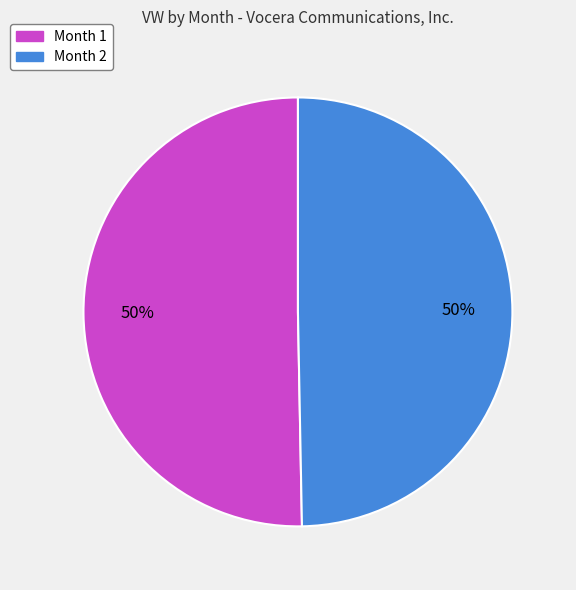

To the nearest percent, what is the average slice percentage?

50%